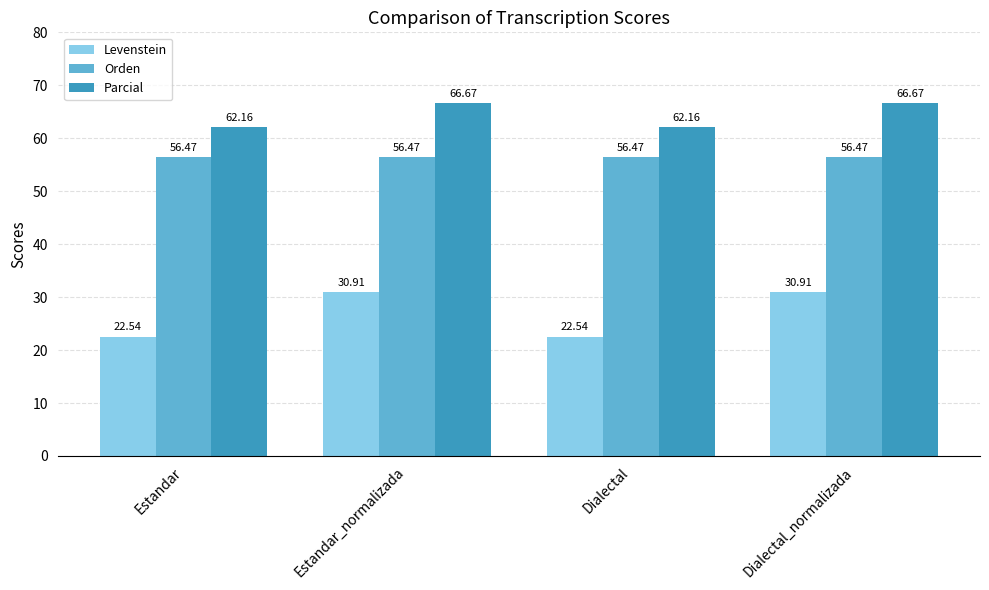

Rank the series at Estandar from lowest to highest value.

Levenstein, Orden, Parcial